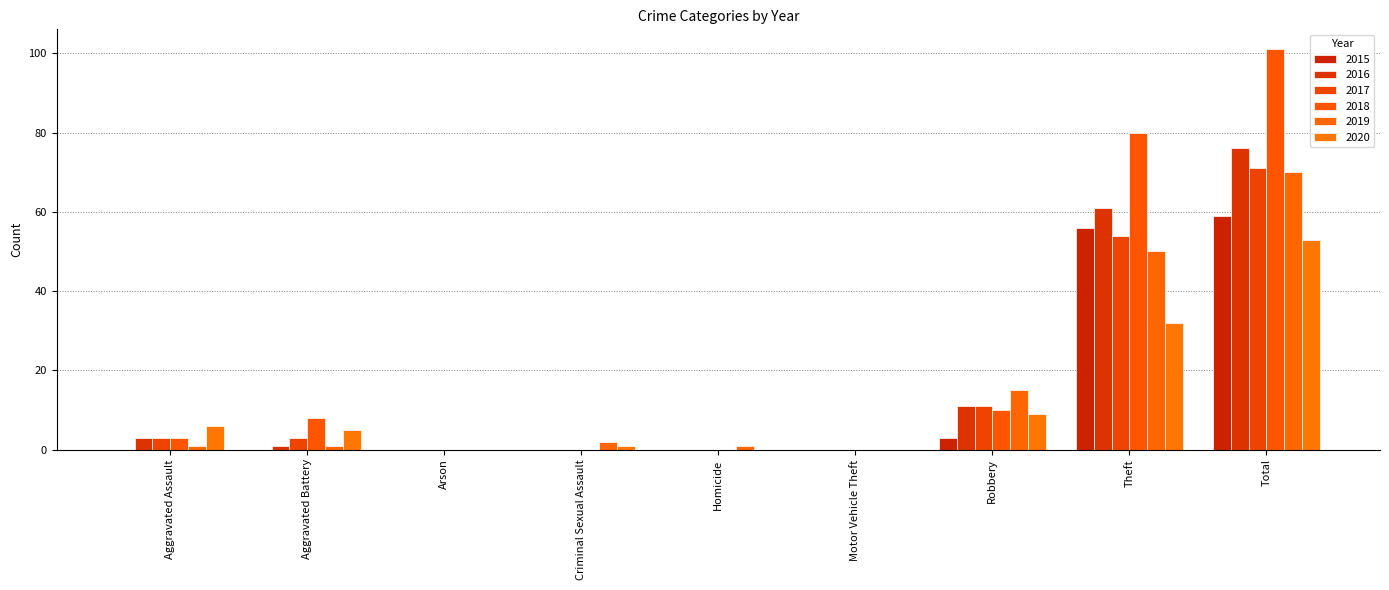

How many series are shown in this chart?

6